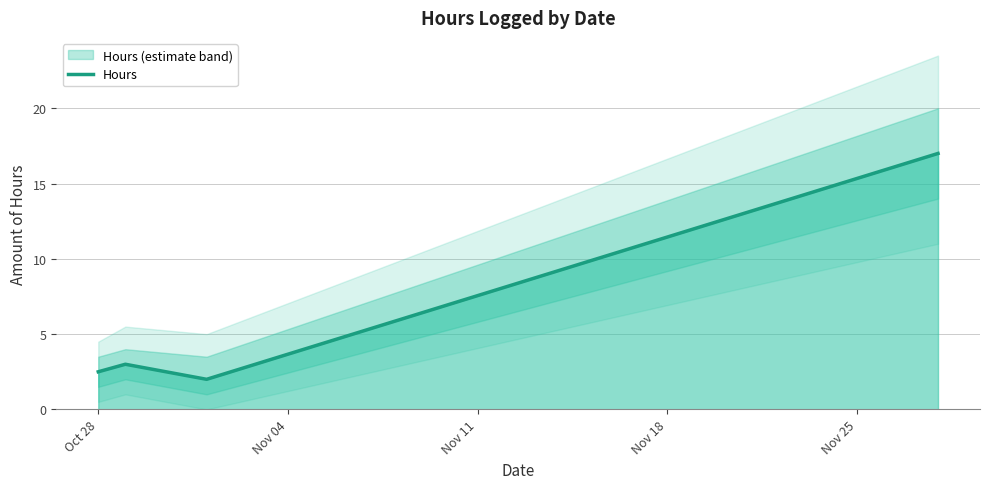

How many interior local peaks does the Hours series have?

1